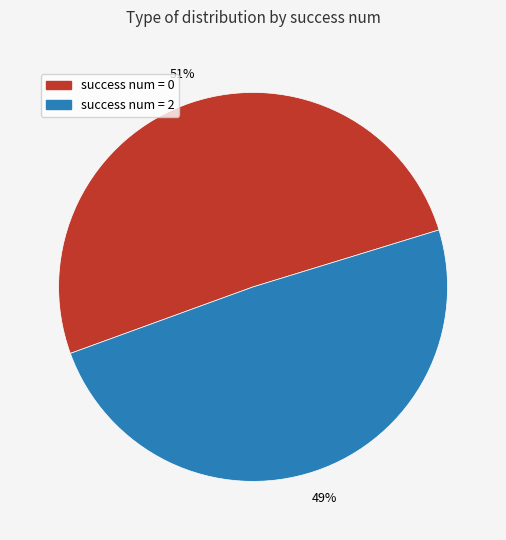

Is there any slice that represents more than half of the pie?

Yes